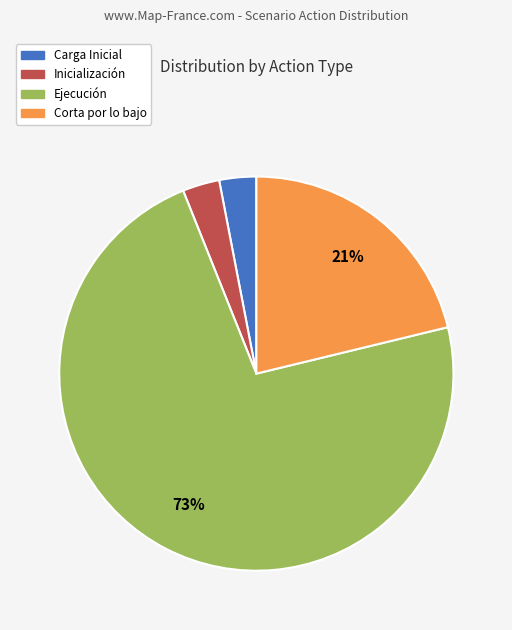

Which slice represents more than half of the pie?

Ejecución